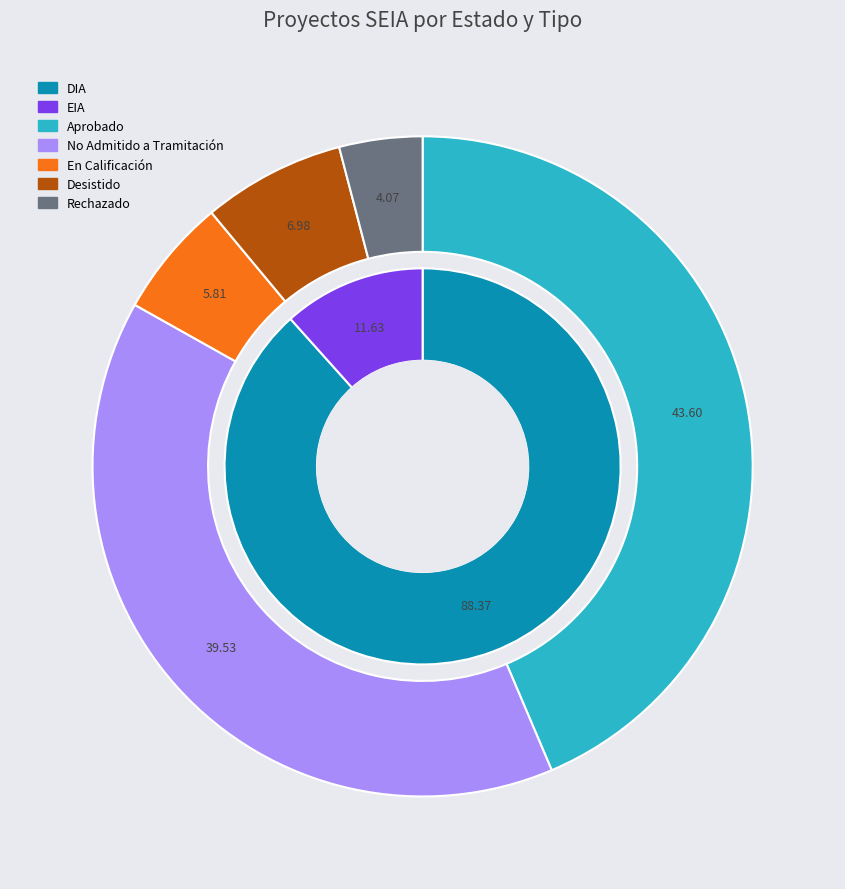

Between Rechazado and Desistido, which is larger?

Desistido